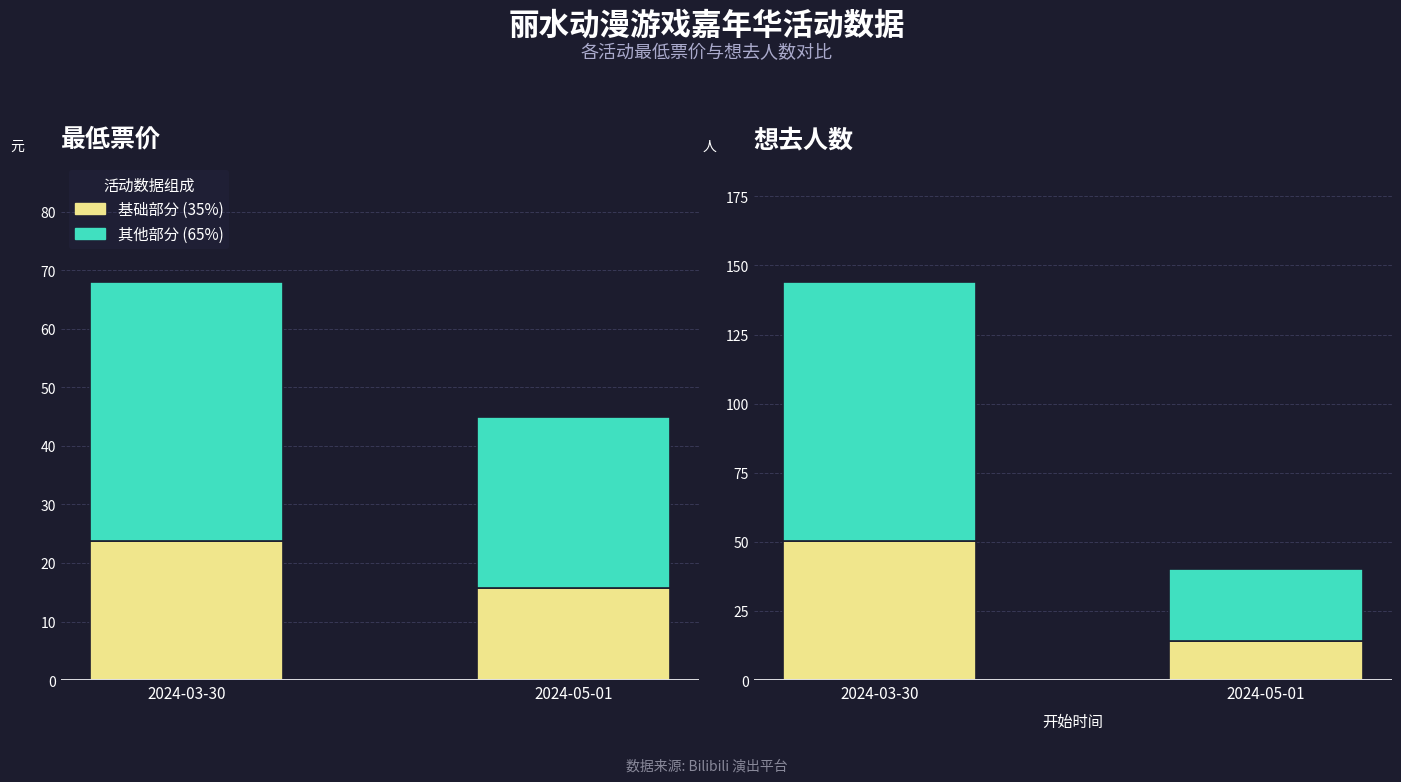

At how many categories does at least one series exceed 83?

1